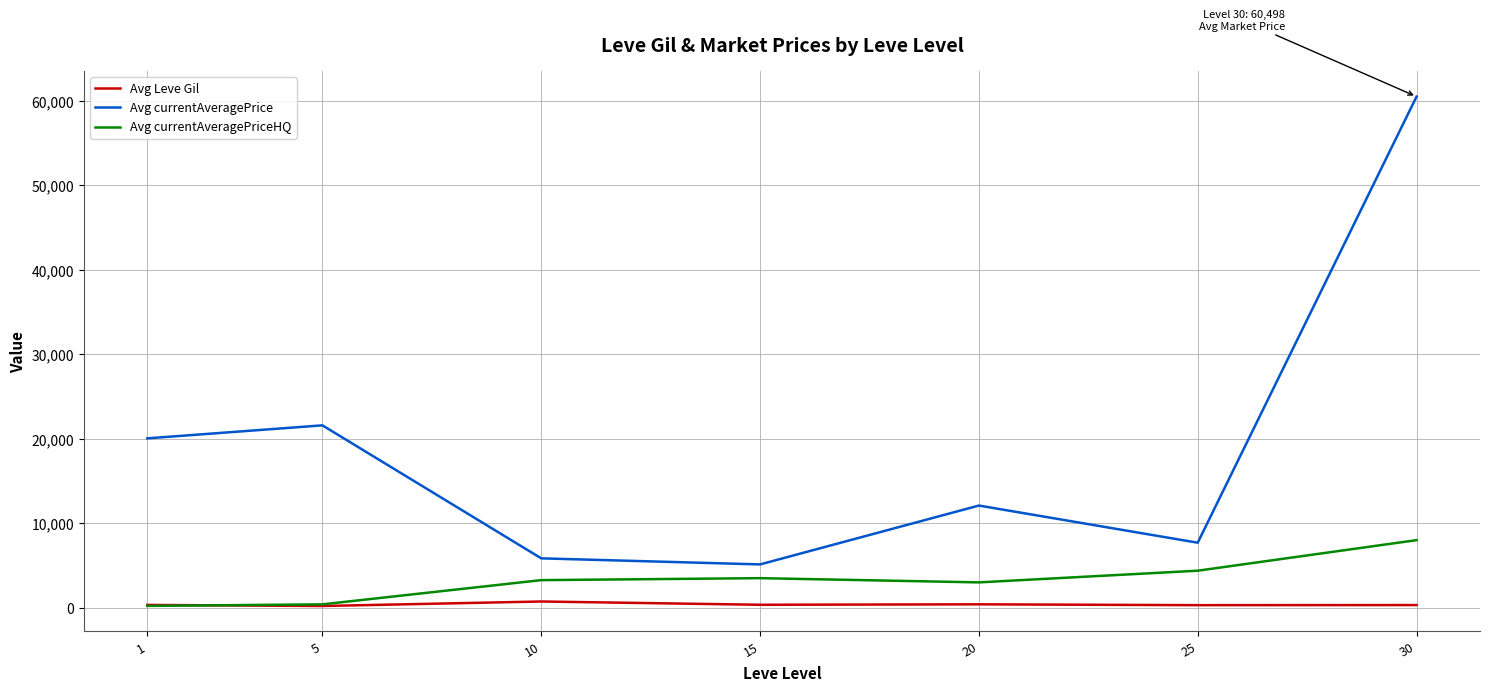

Is the value of Avg Leve Gil at 1 greater than the value of Avg currentAveragePrice at 15?

No